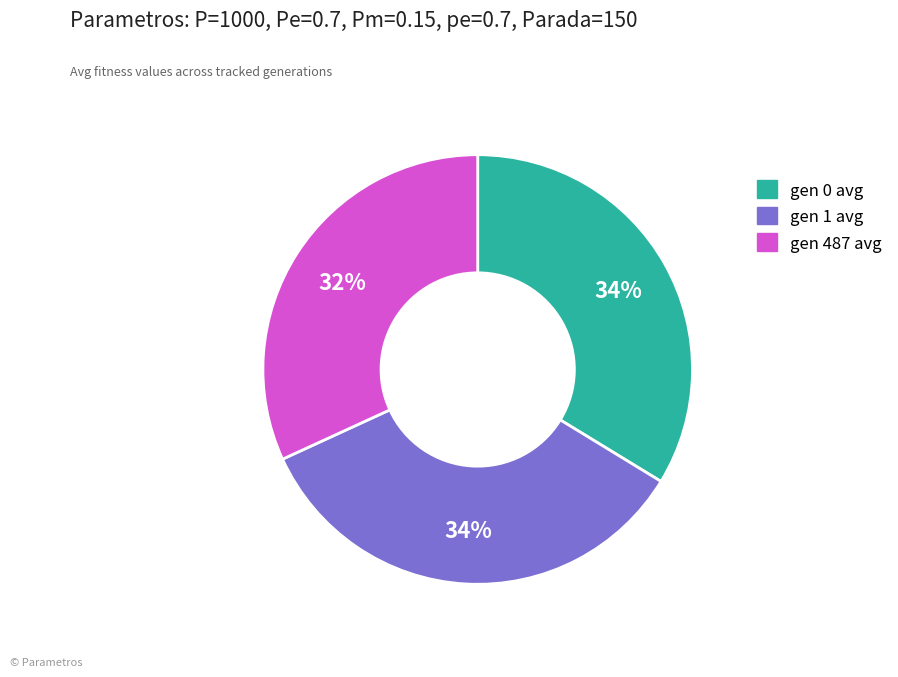

What is the ratio of the value at gen 1 avg to the value at gen 487 avg?

1.1